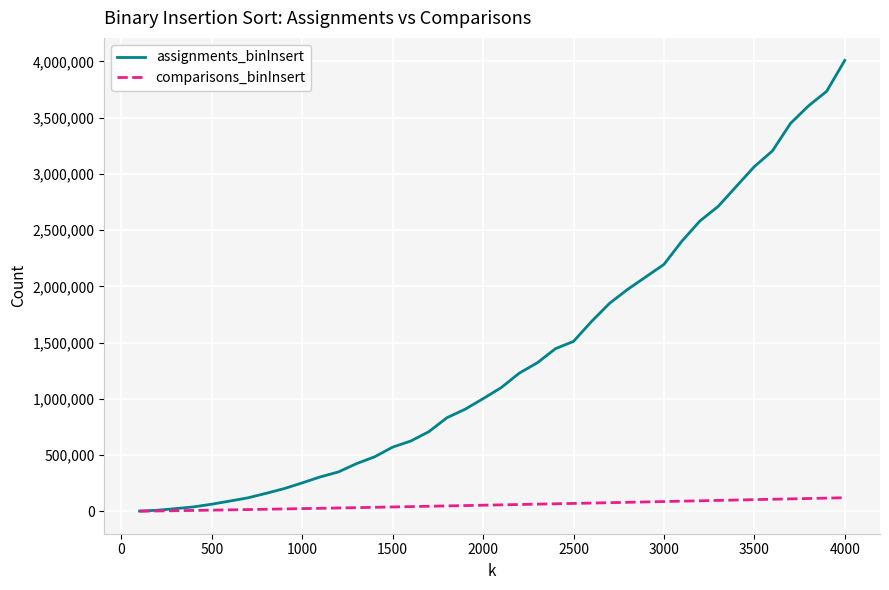

List the series in order of their overall mean, lowest first.

comparisons_binInsert, assignments_binInsert